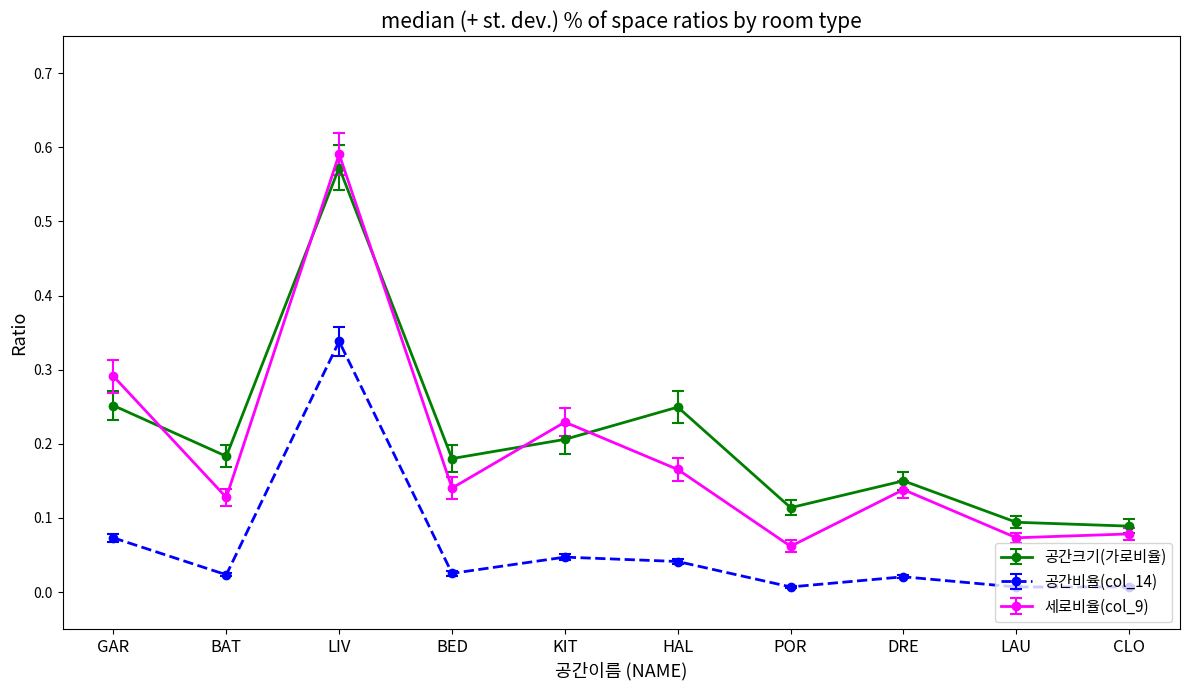

True or false: 세로비율(col_9) and 공간비율(col_14) cross at least once.

False